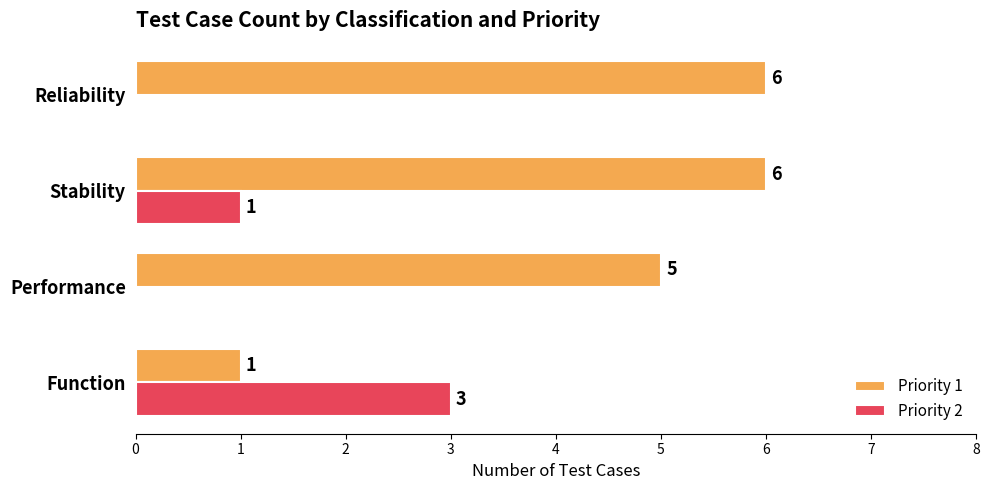

True or false: Priority 1 has a value of 6 at Stability.

True